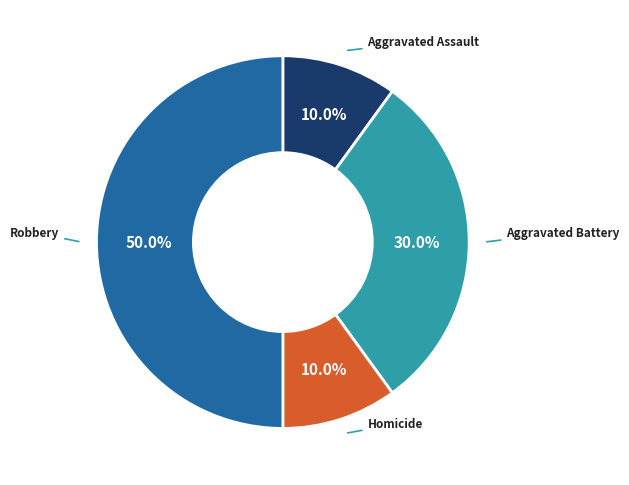

Which category has the biggest portion of the pie?

Robbery